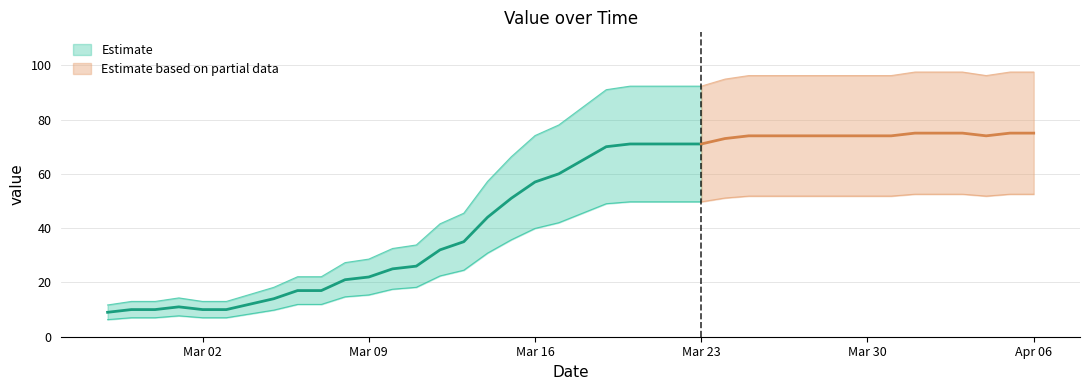

At which category does the data reach its first local peak?

2020-03-01